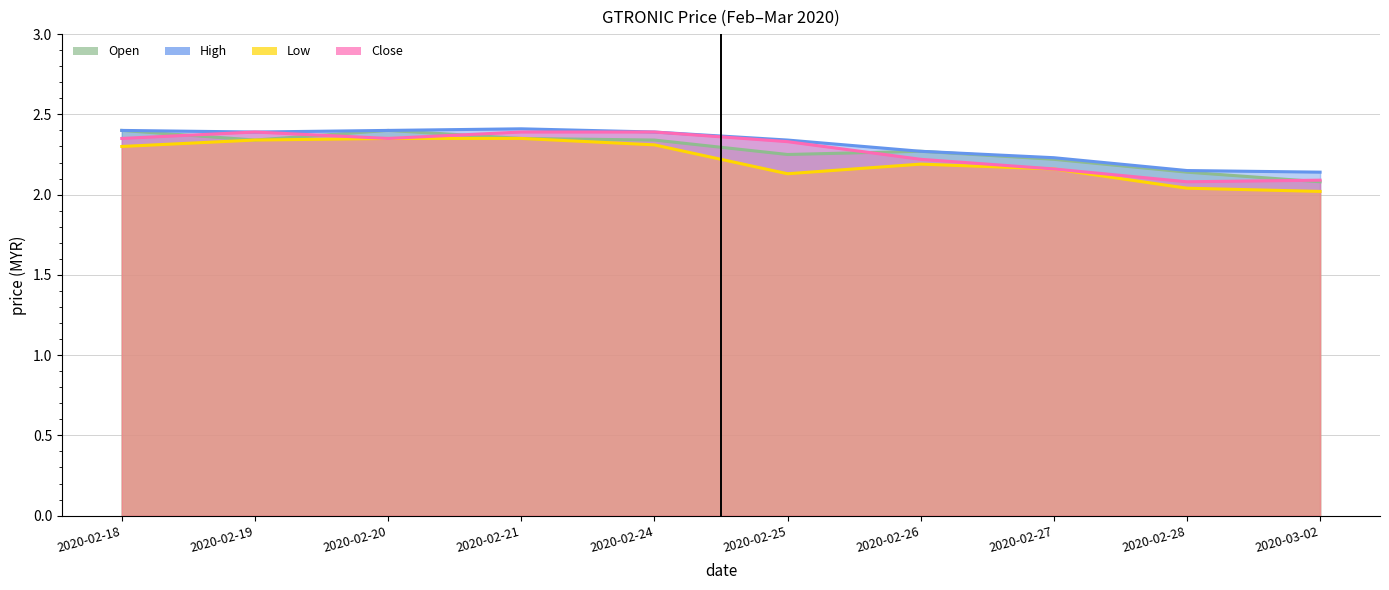

In high, how many points are higher than both neighbors (excluding endpoints)?

1